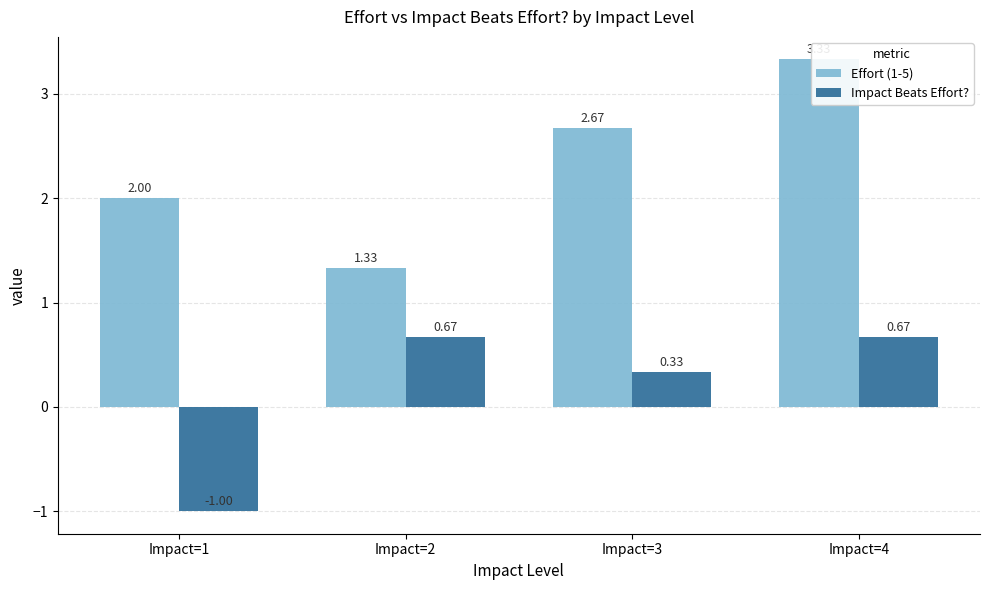

How many categories are shown in the chart?

4